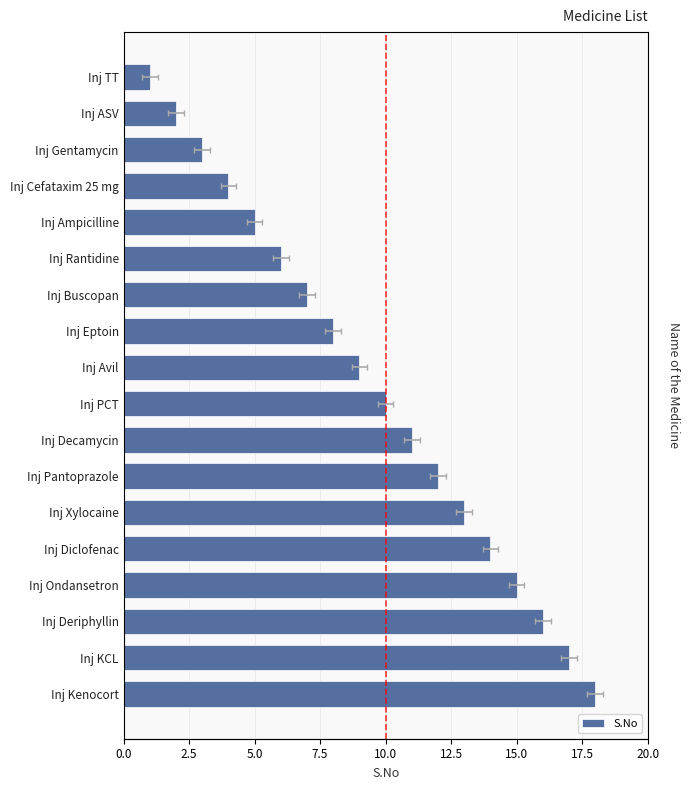

What is the value of the 8th bar from the left?

11